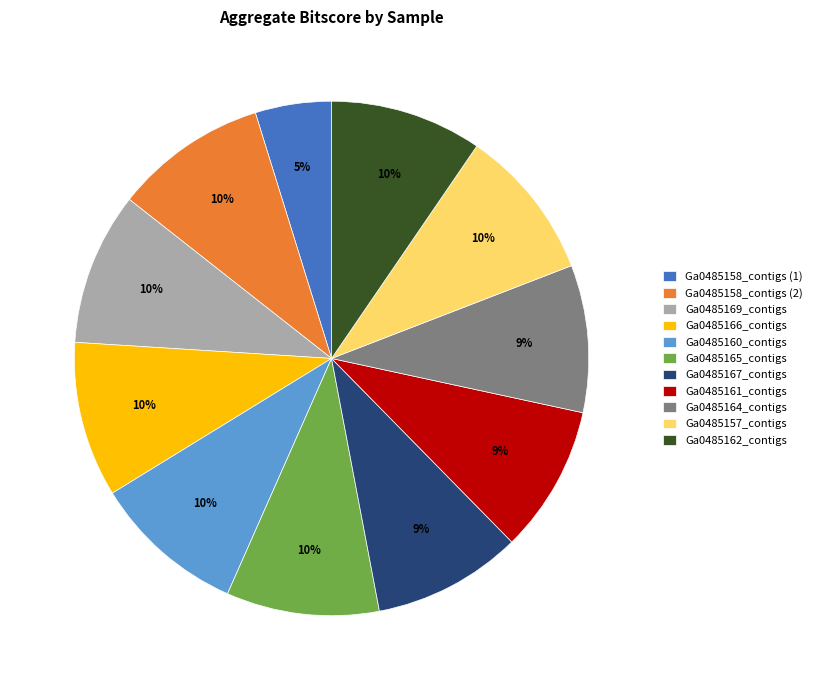

Is the sum of Ga0485160_contigs and Ga0485165_contigs greater than half?

No